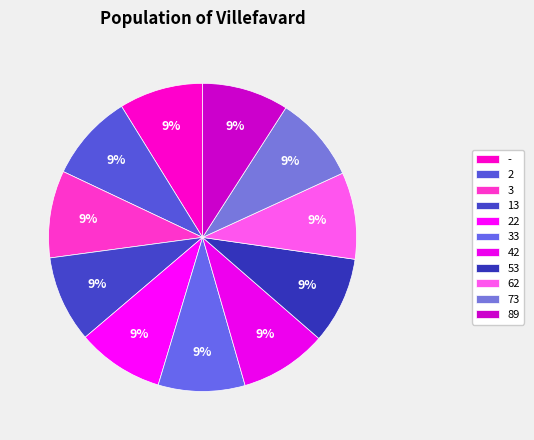

What percentage do 42 and 22 together represent?

18.3%